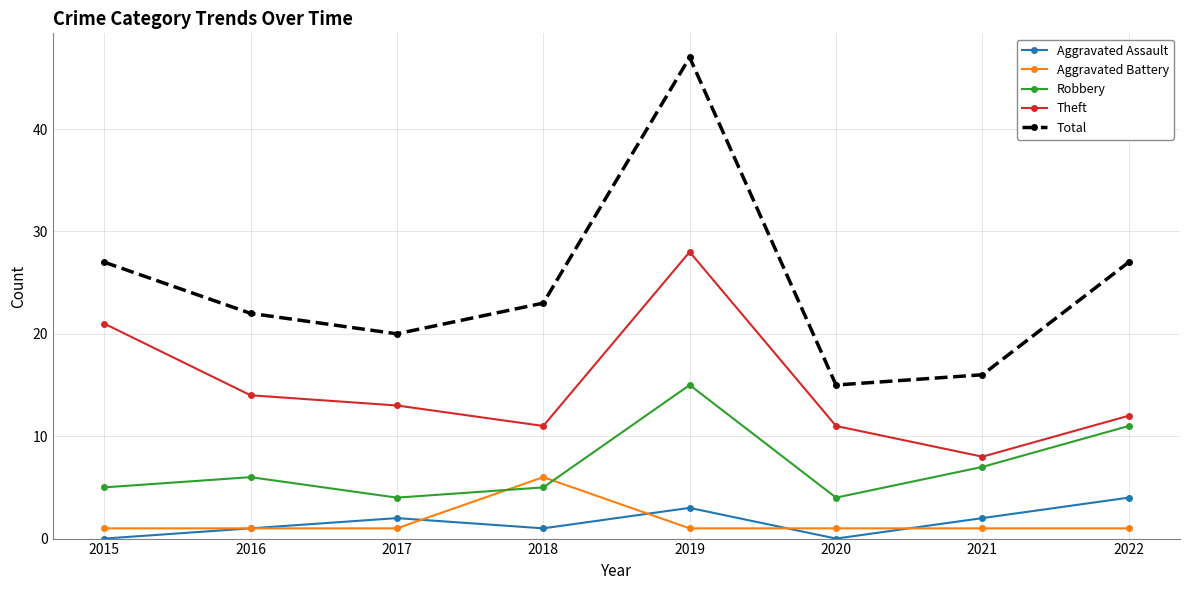

The Theft series shows 21 at 2022. True or false?

False